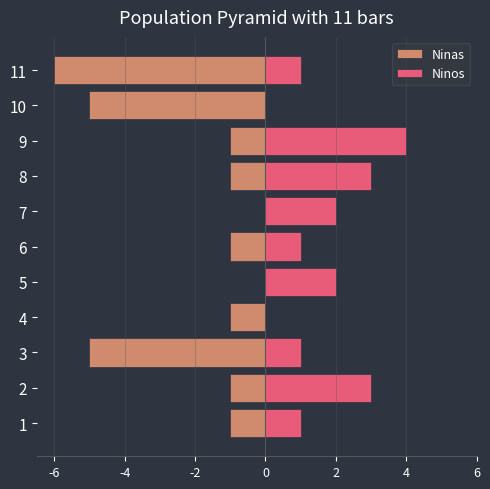

Is the value of Ninos at 9 greater than the value of Ninas at 6?

Yes